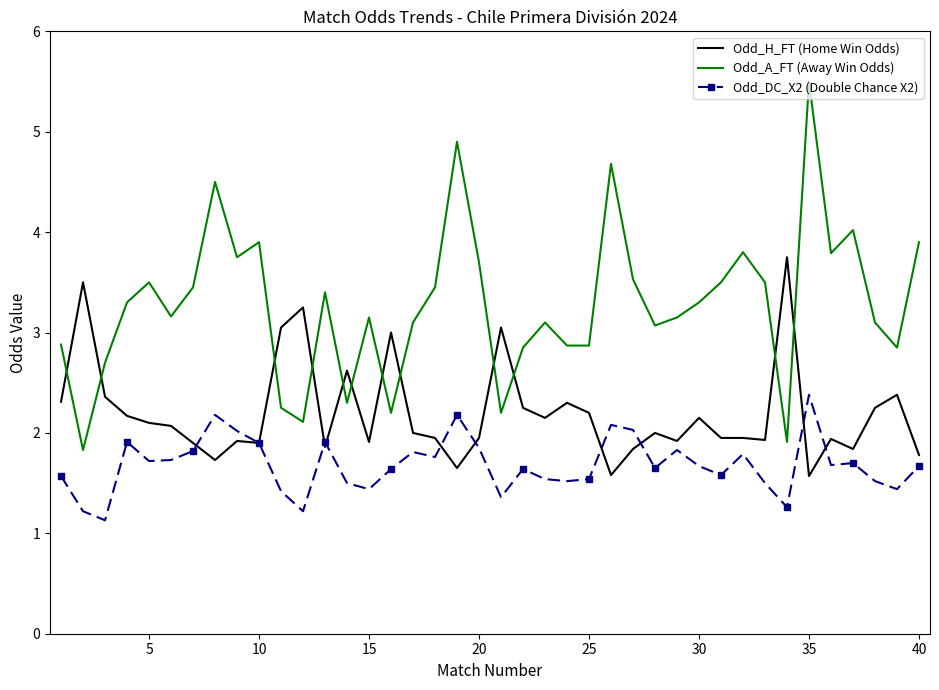

Which series ends up on top after the final intersection of Odd_A_FT (Away Win Odds) and Odd_H_FT (Home Win Odds)?

Odd_A_FT (Away Win Odds)